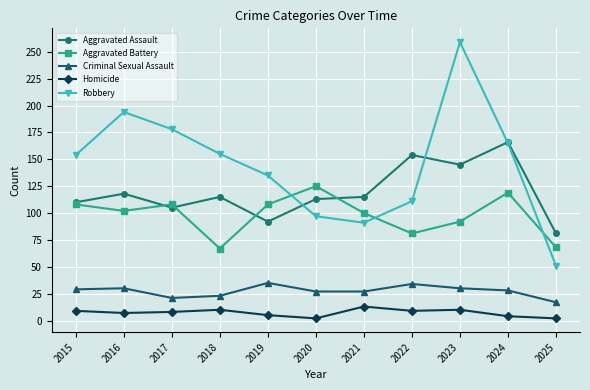

What are all the series names shown in the legend?

Aggravated Assault, Aggravated Battery, Criminal Sexual Assault, Homicide, Robbery